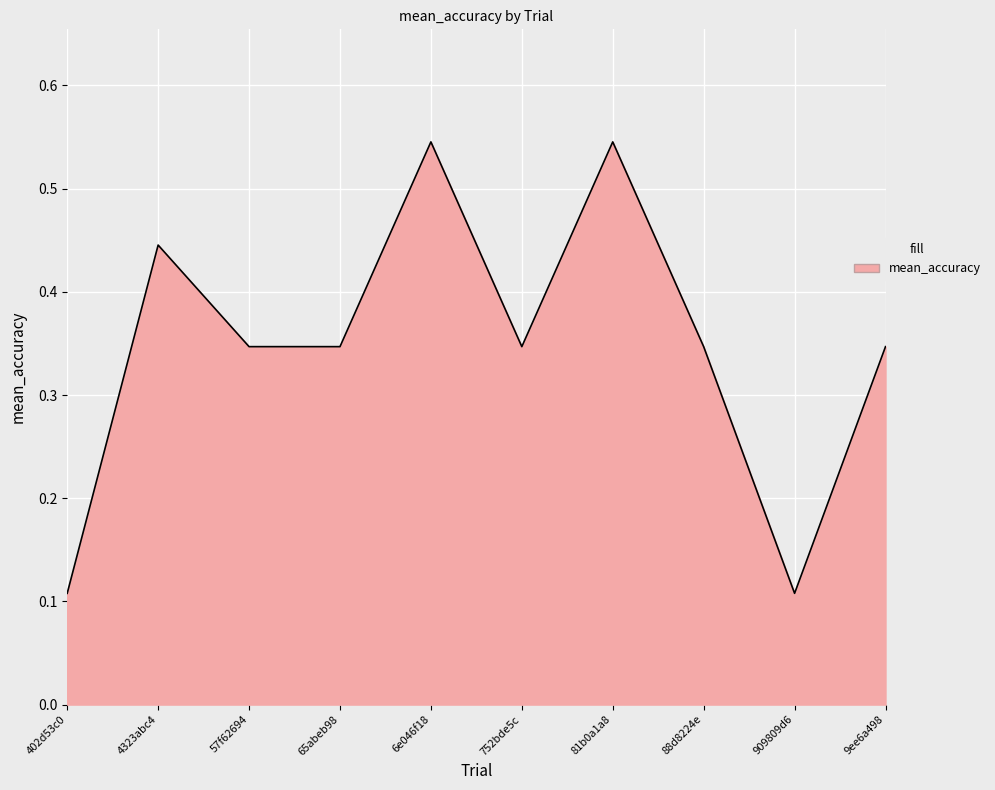

Is it true that the value at 9ee6a498 is 0.5?

False